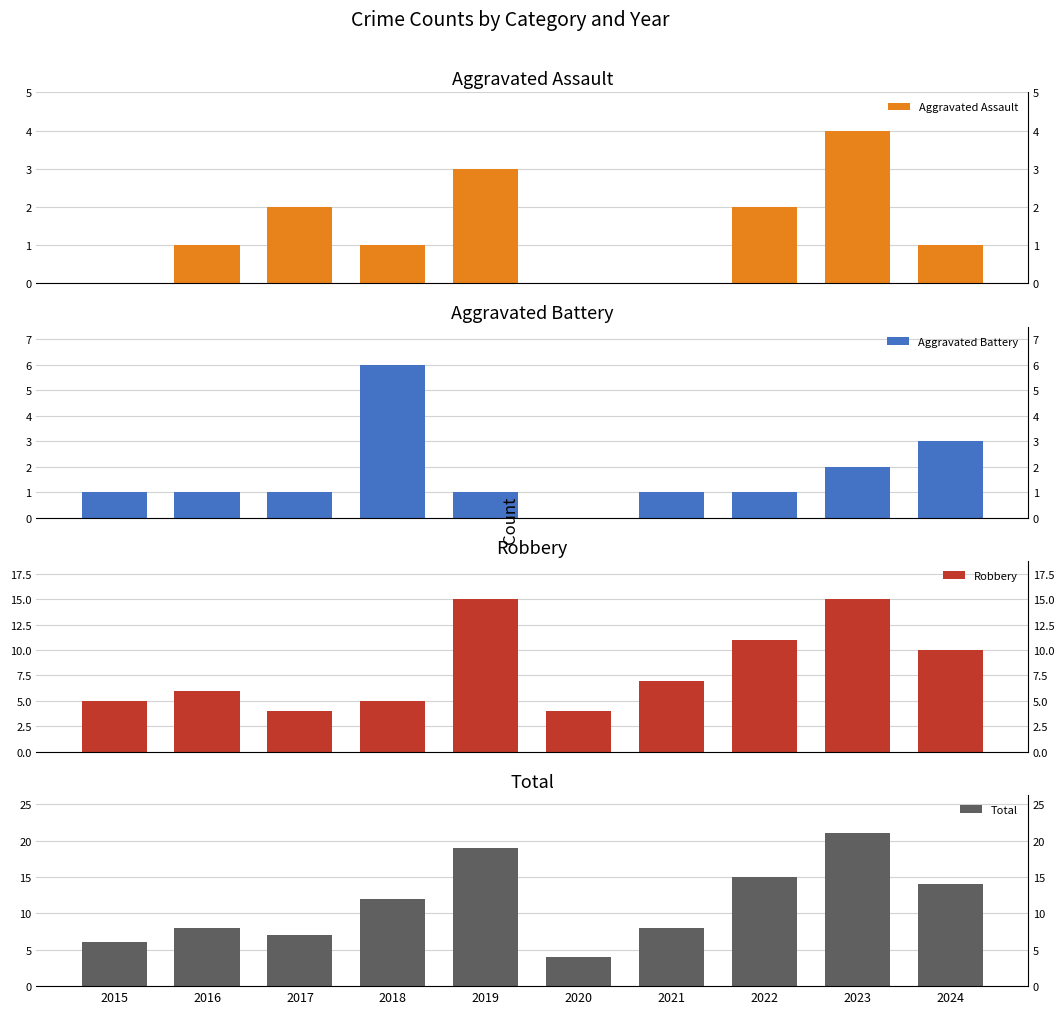

What are all the series names shown in the legend?

Aggravated Assault, Aggravated Battery, Robbery, Total